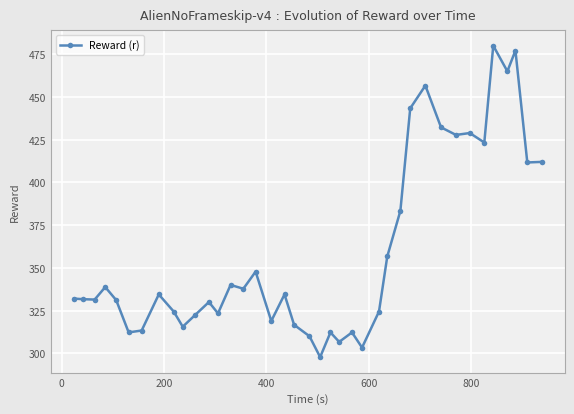

What is the difference between the second highest and second lowest values?

173.8